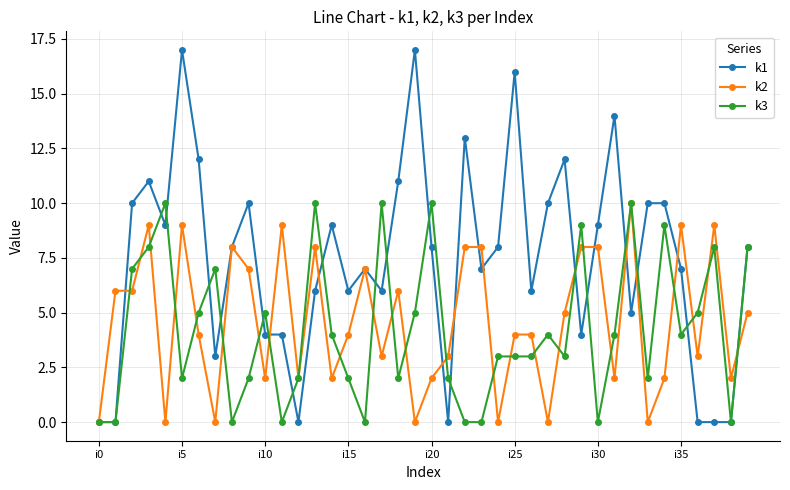

What is the sum of all k2 values?

184